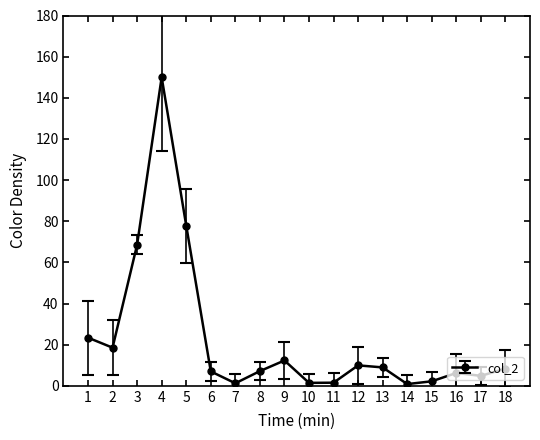

What is the average value?

22.8